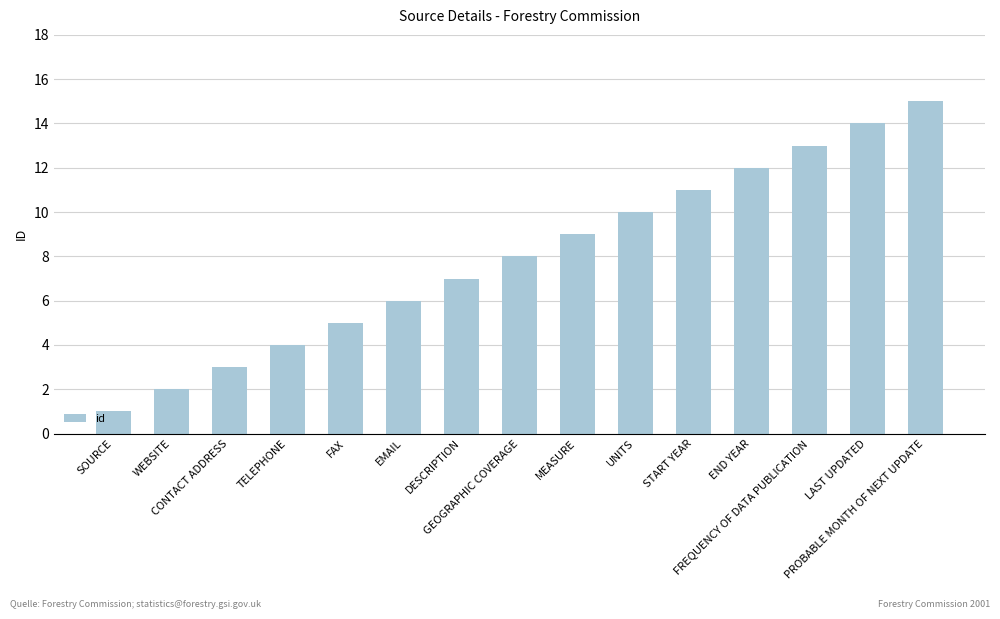

The value at FAX is 5. True or false?

True